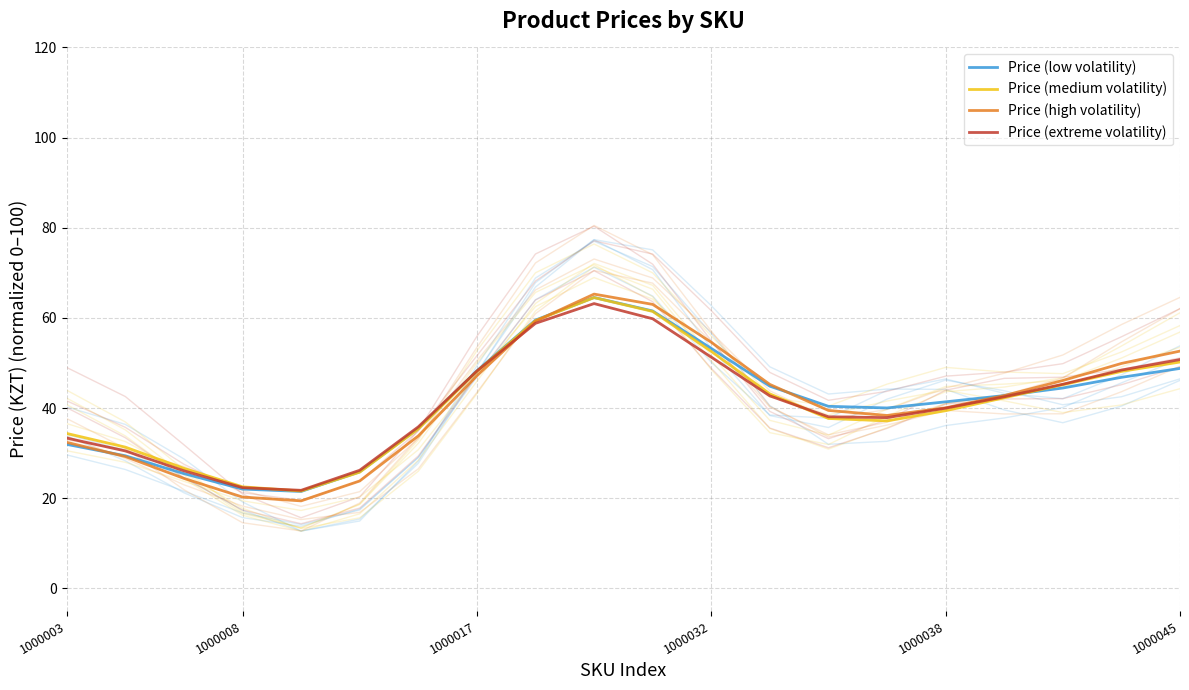

What is the spread (max minus min) of values at 1000017?

1.1